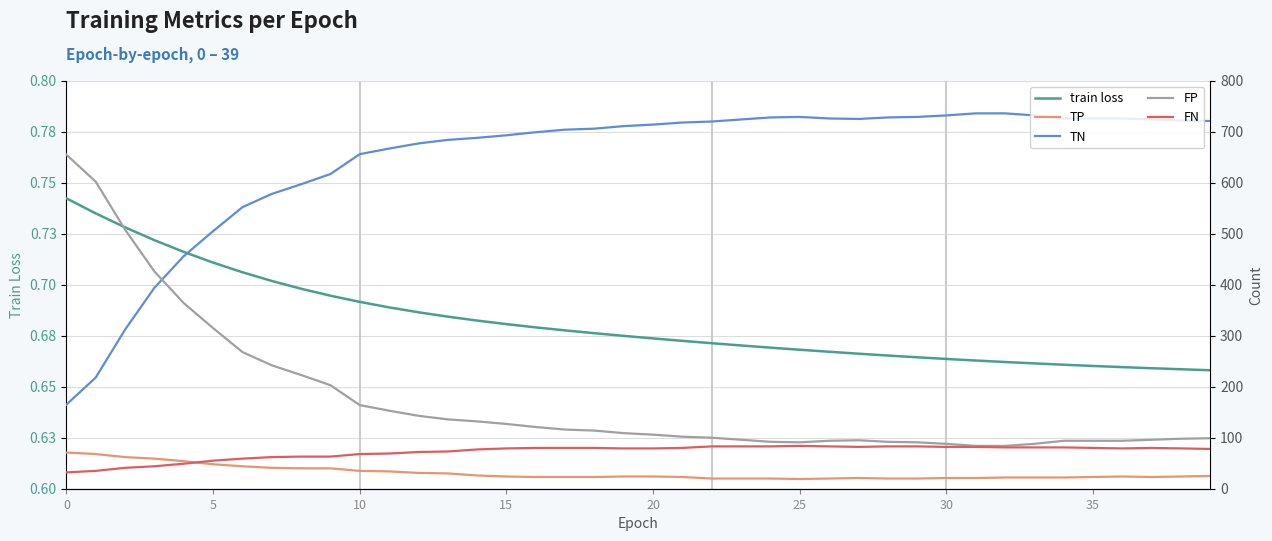

Which series changed the most between 13 and 19?

TN